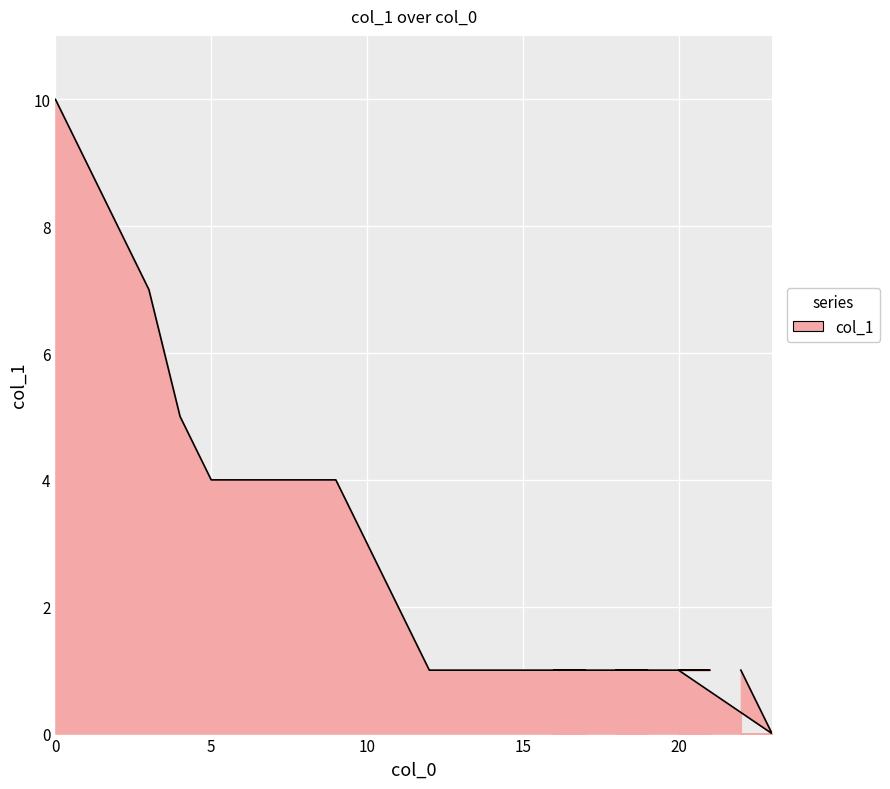

The value at 9 is 7. True or false?

False